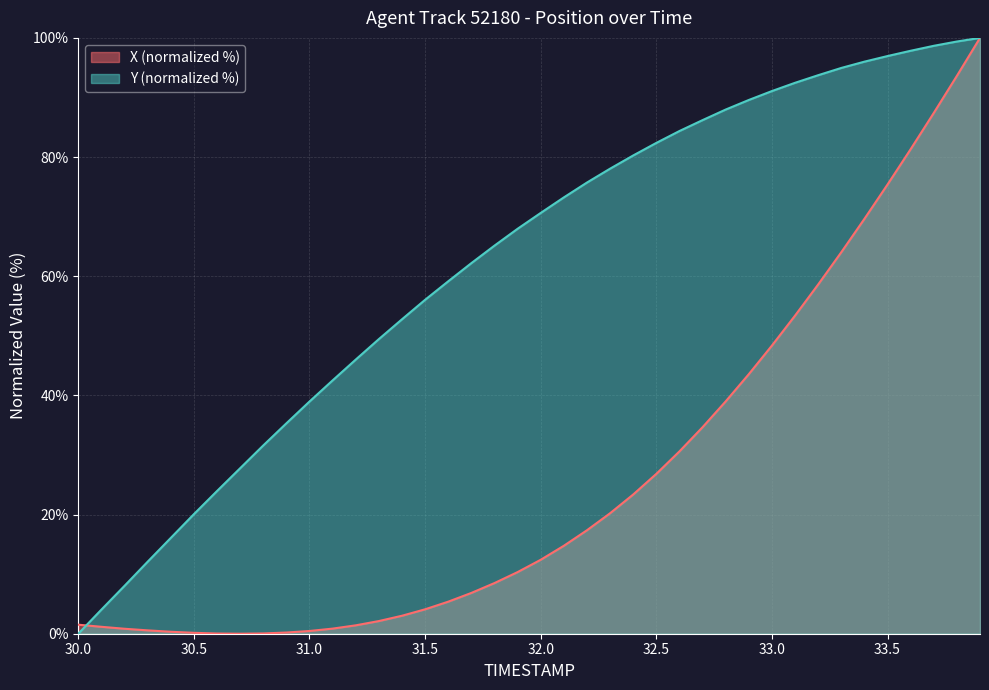

How many data points in Y are less than 70?

20